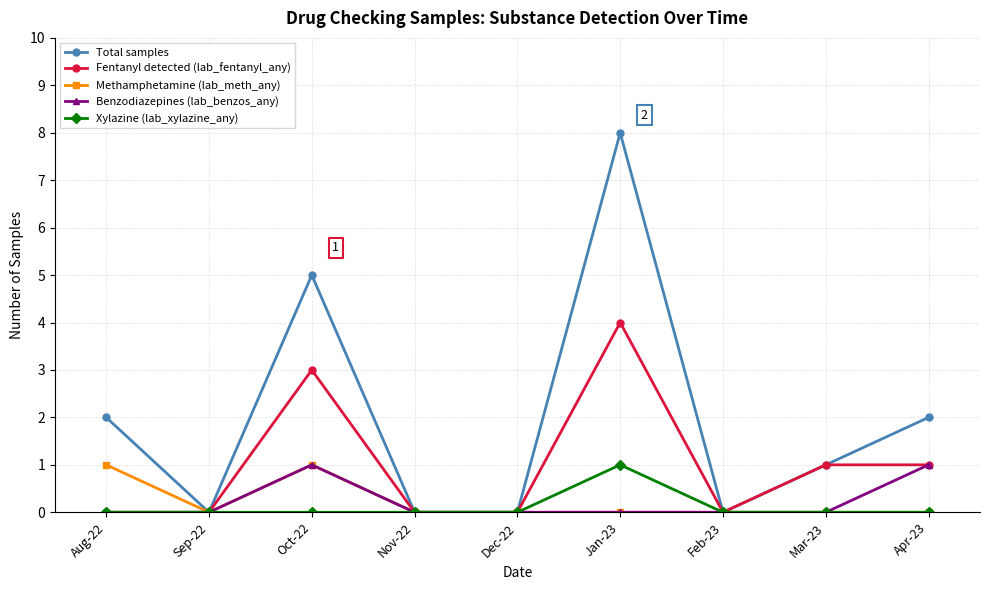

The value of Xylazine (lab_xylazine_any) at Jan-23 is 1. True or false?

True